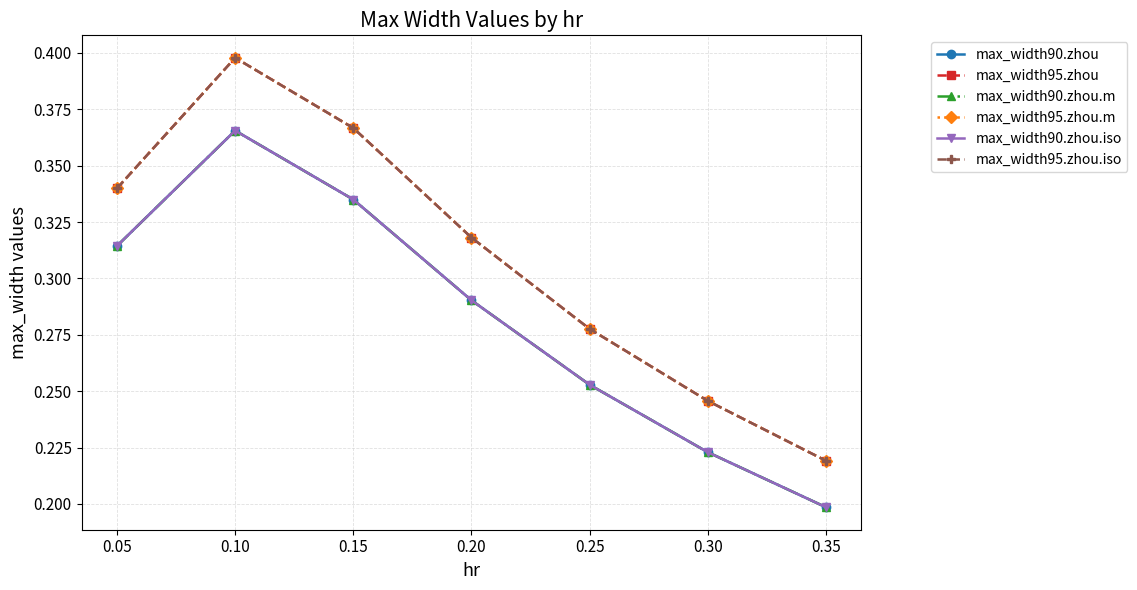

What is the sum of all max_width90.zhou.m values?

2.0